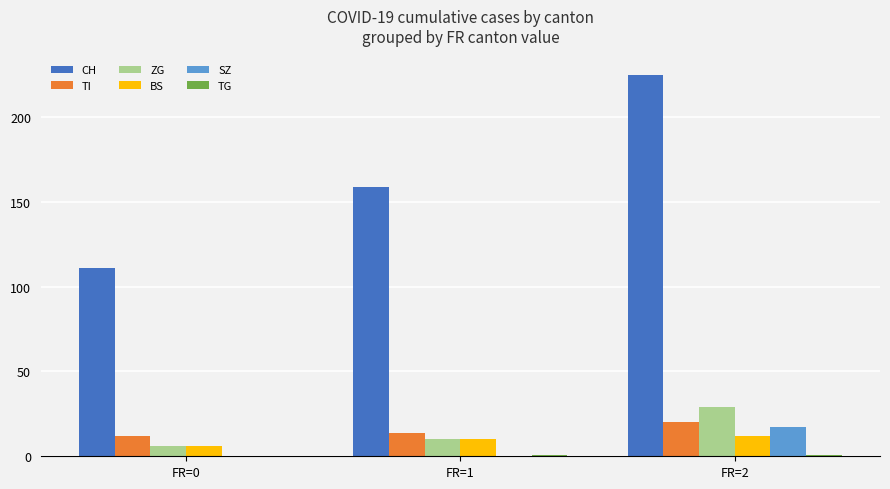

Between FR=0 and FR=2, which series saw the biggest shift?

CH